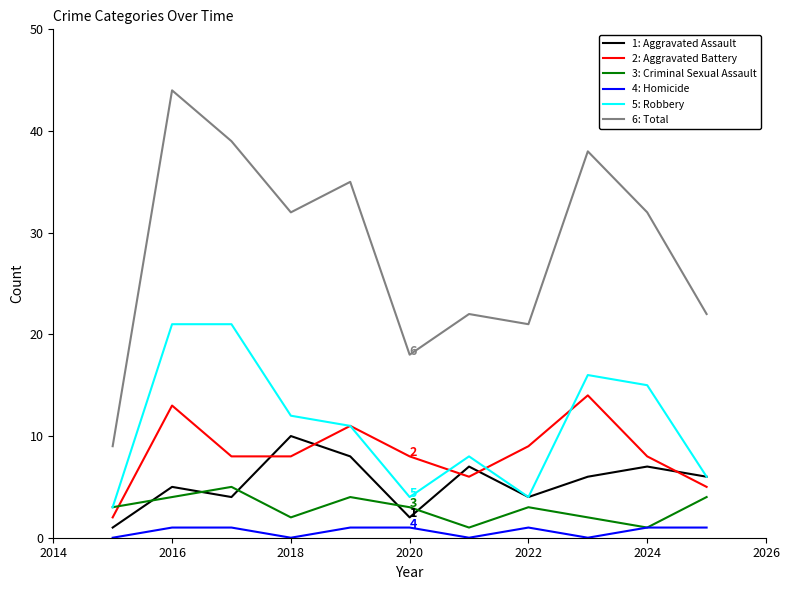

What is the greatest value displayed?

44